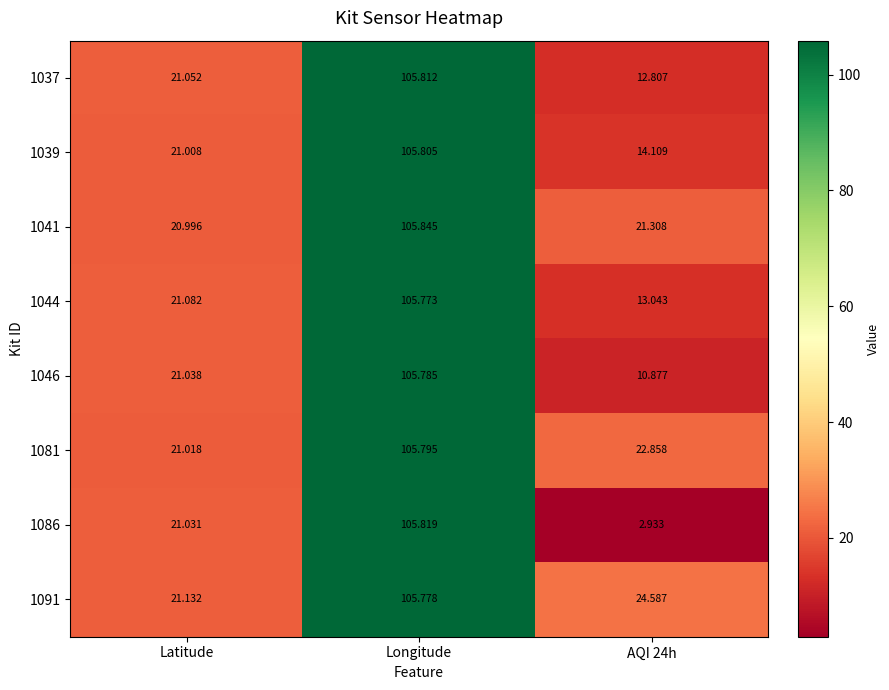

Which category has the highest value across all series?

Longitude